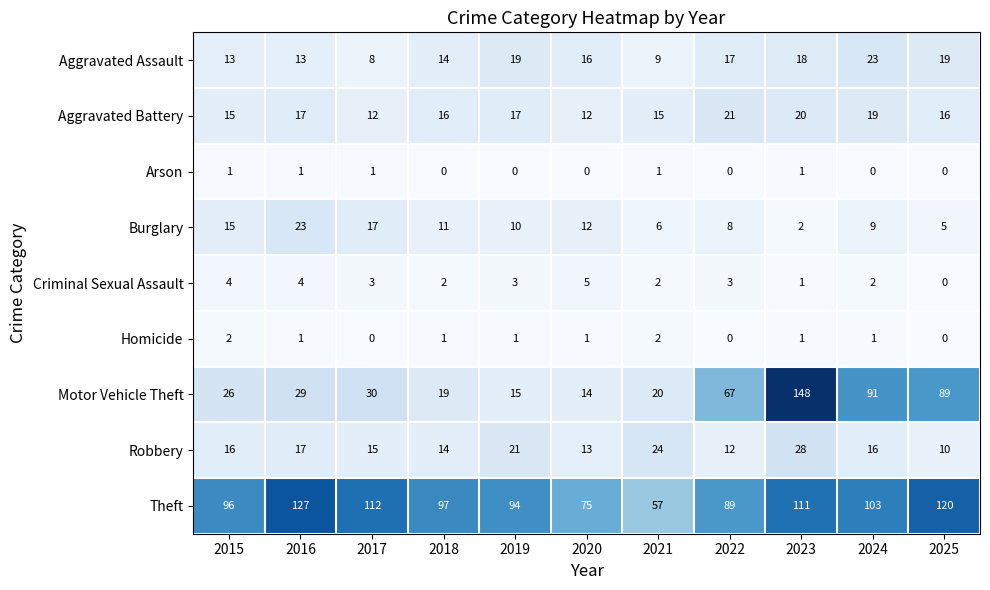

Is it true that Motor Vehicle Theft equals 14 at 2020?

True